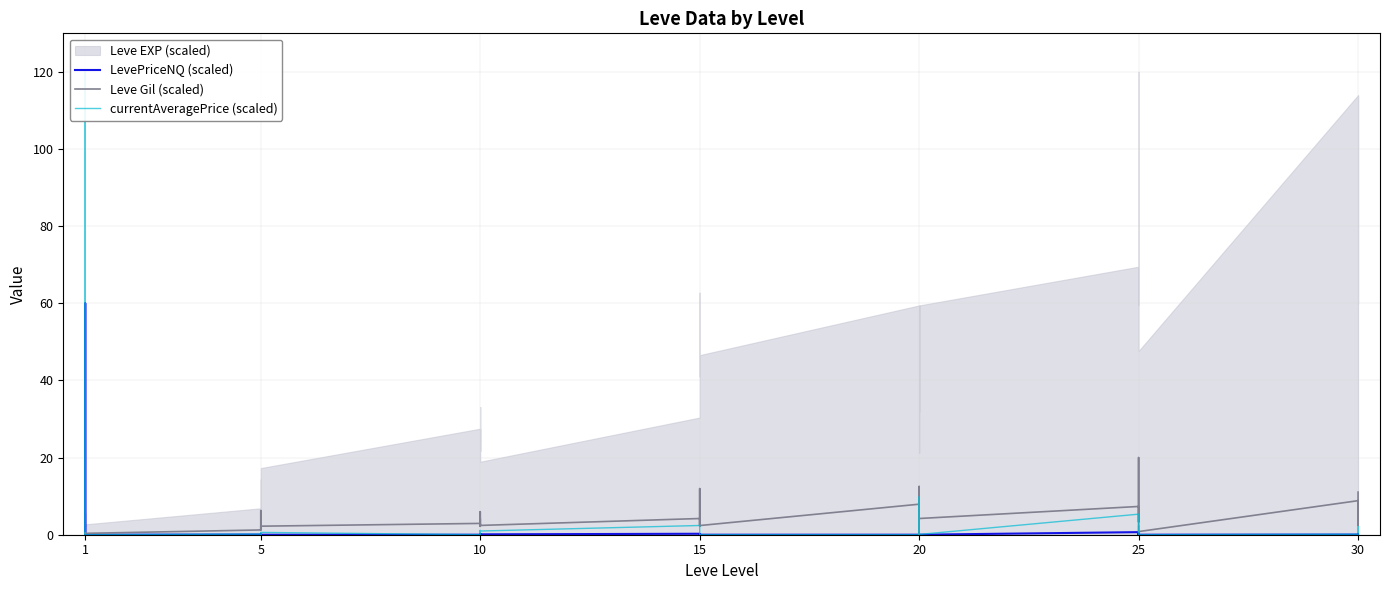

The value of currentAveragePrice (scaled) at 10 is 1.6. True or false?

False